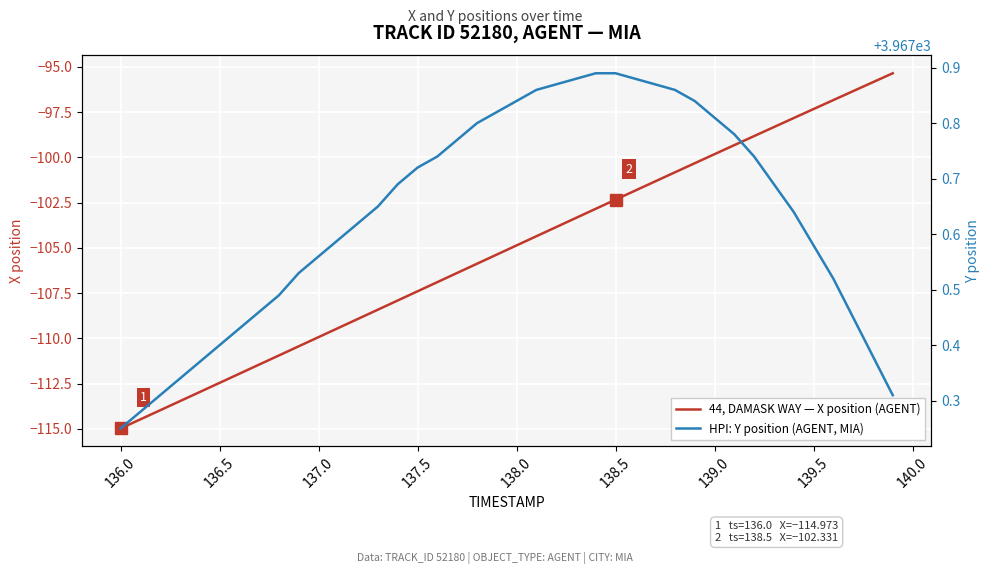

How many series are shown in this chart?

2